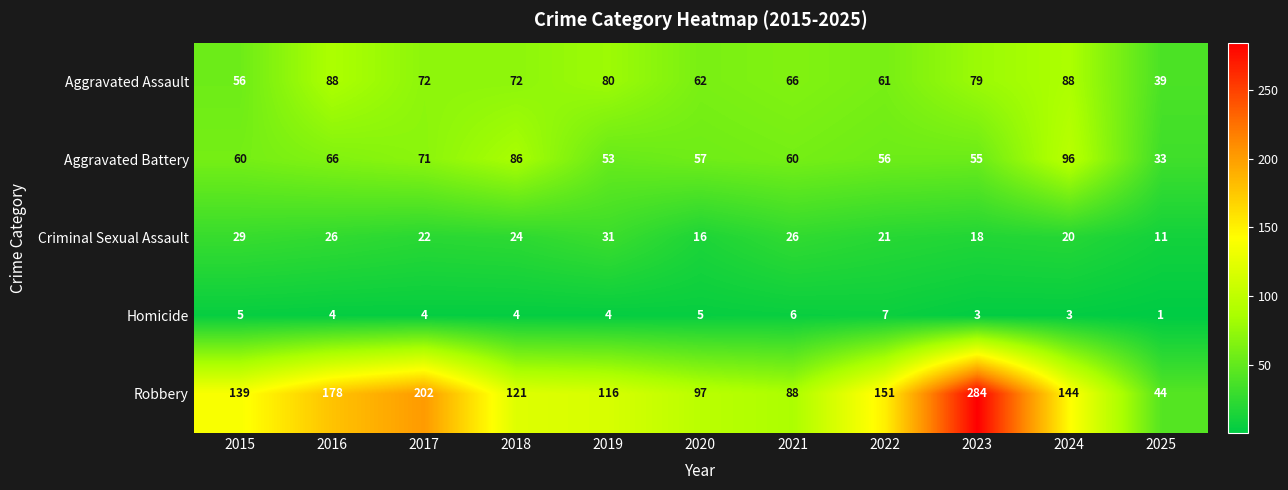

At which category is the sum across all series the highest?

2023